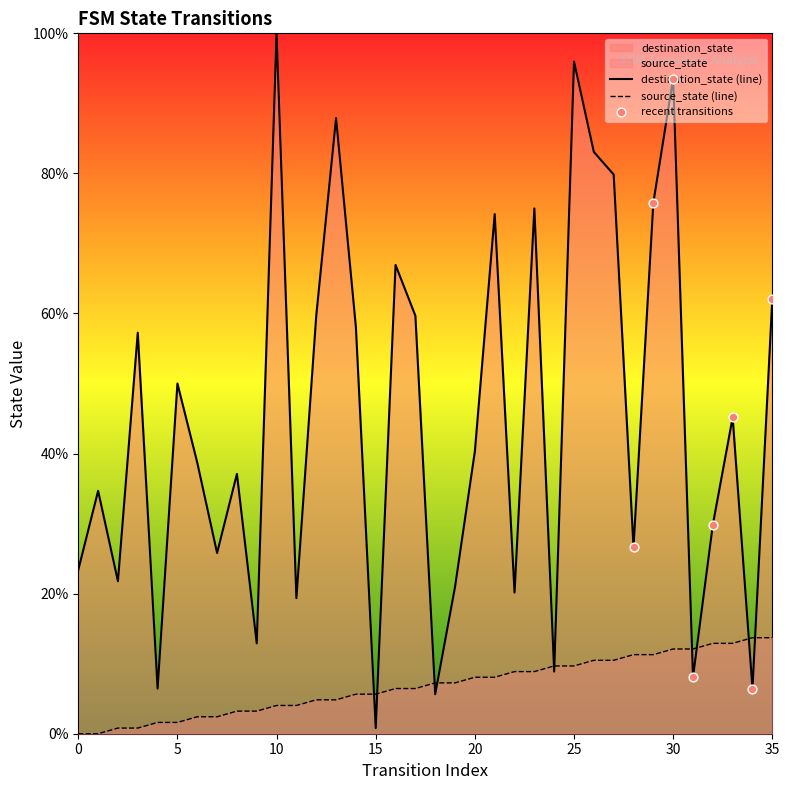

What are all the series names shown in the legend?

source_state, destination_state